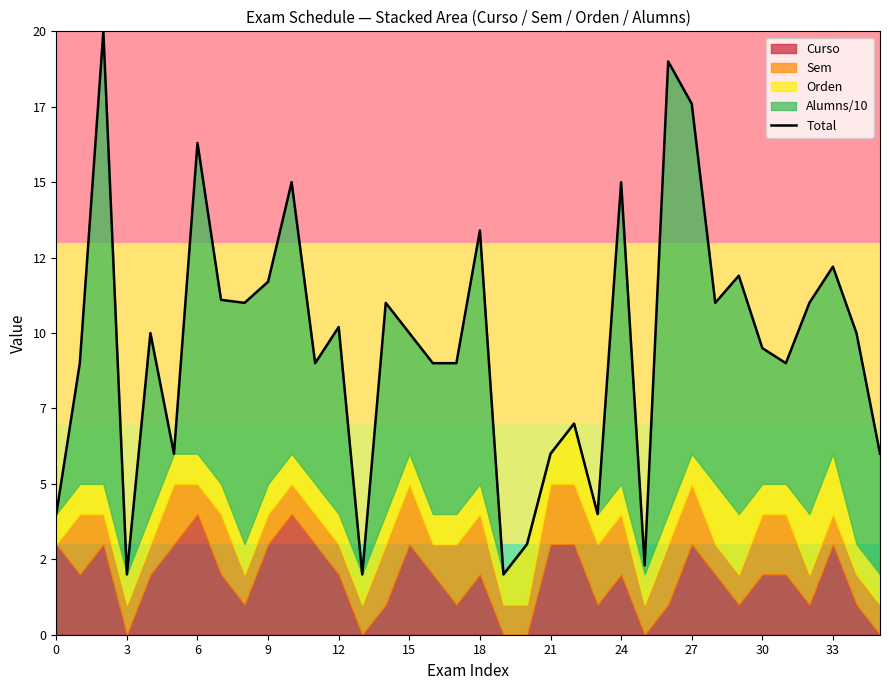

What is the greatest value displayed?

20.0